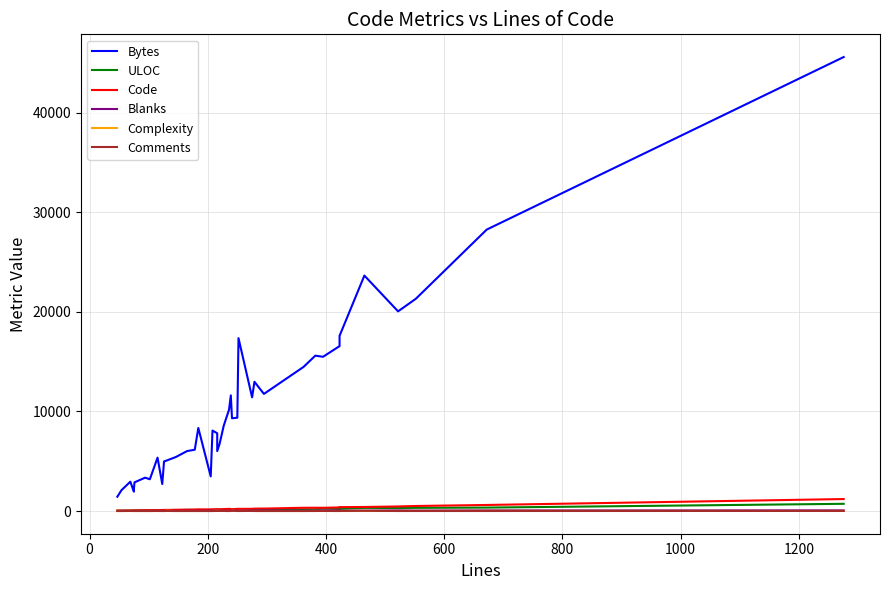

The Code series shows 248 at 19. True or false?

False